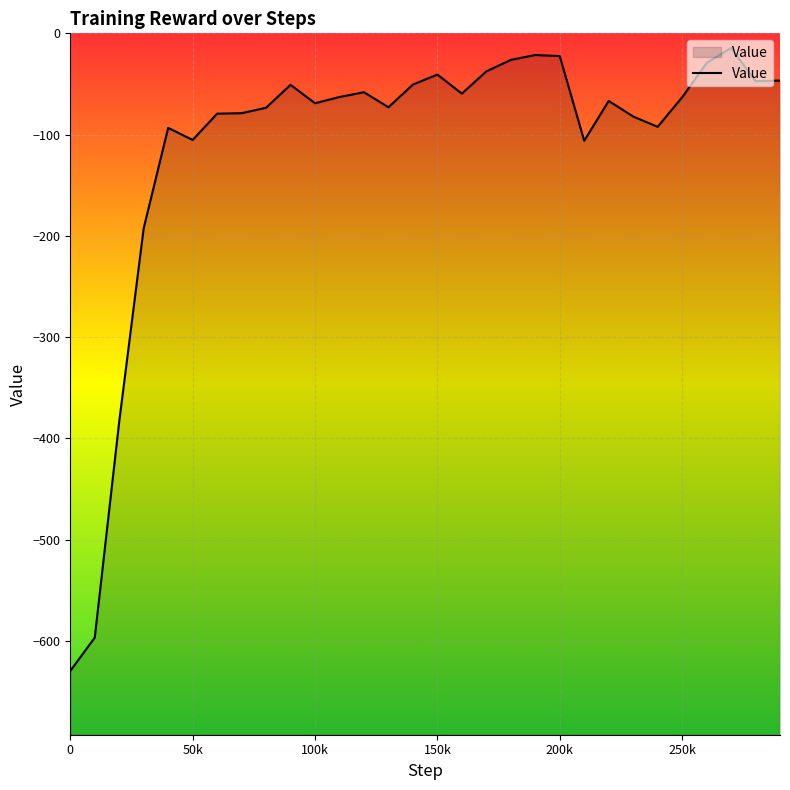

True or false: the data has more than 0 interior local peaks.

True